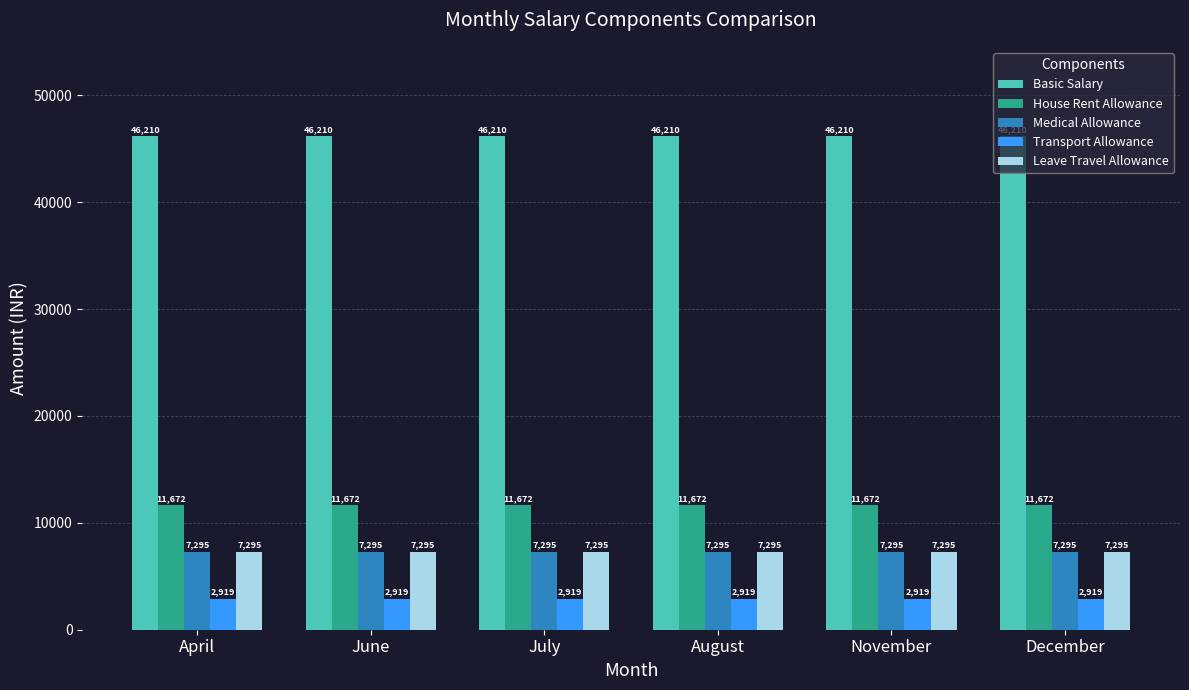

What is the sum of the House Rent Allowance values at April and June?

23344